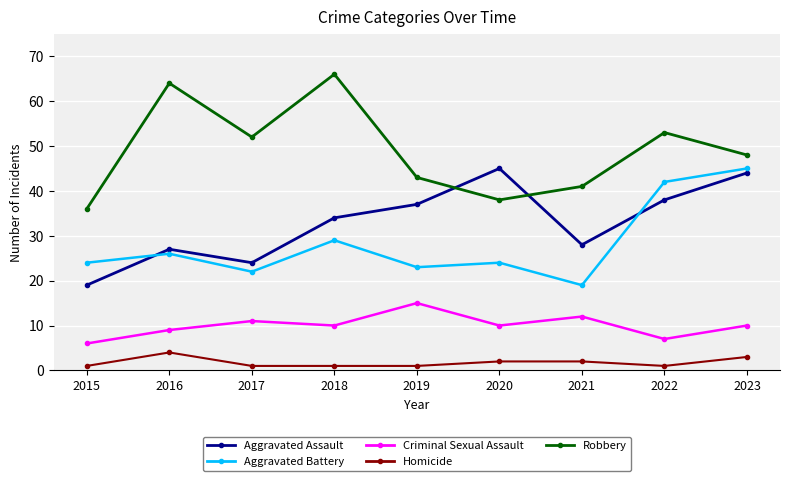

How many lines are shown in the chart?

5